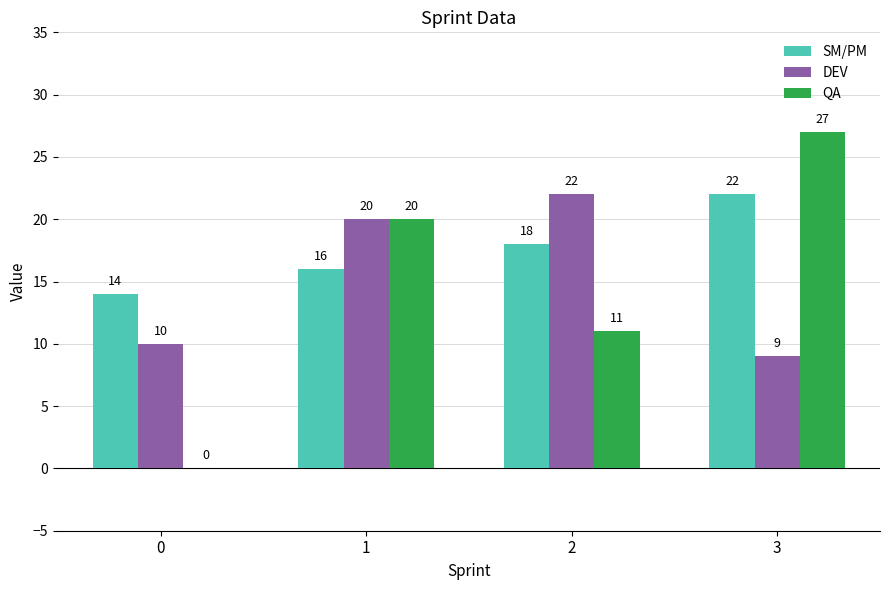

How many groups of bars are there?

4